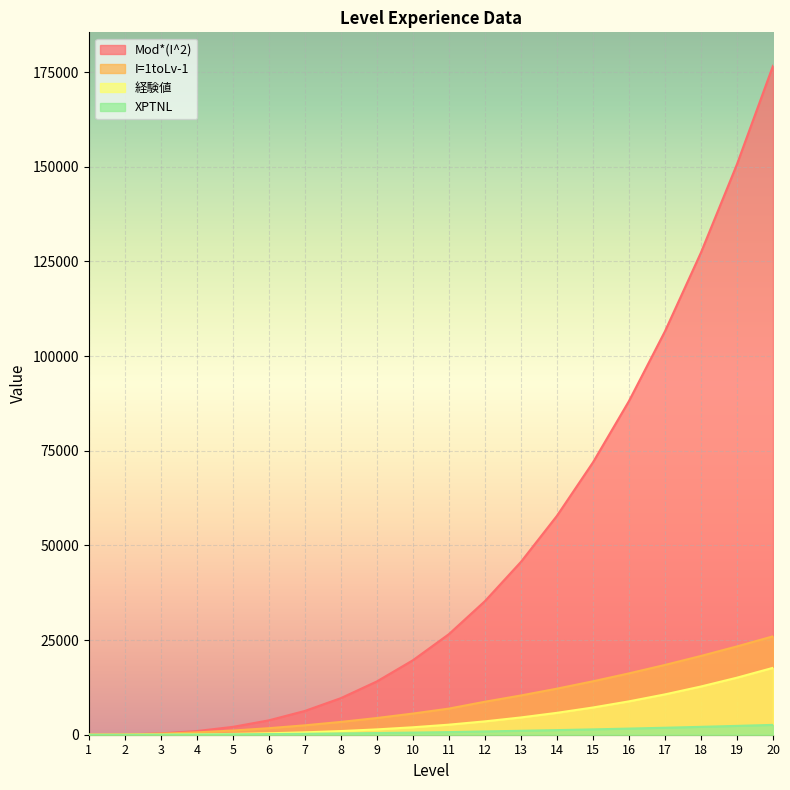

What is the greatest value displayed?

176685.0